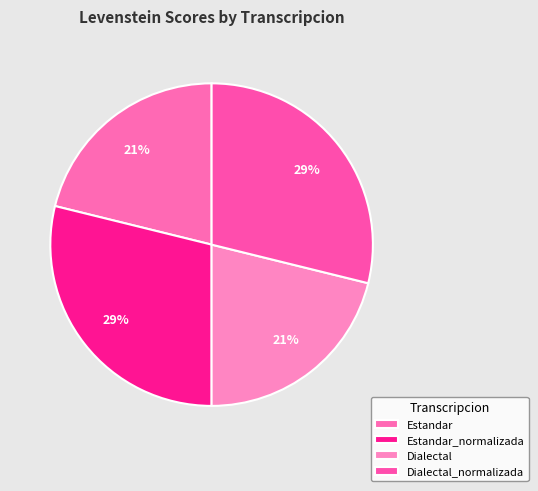

Which category has the biggest portion of the pie?

Estandar_normalizada